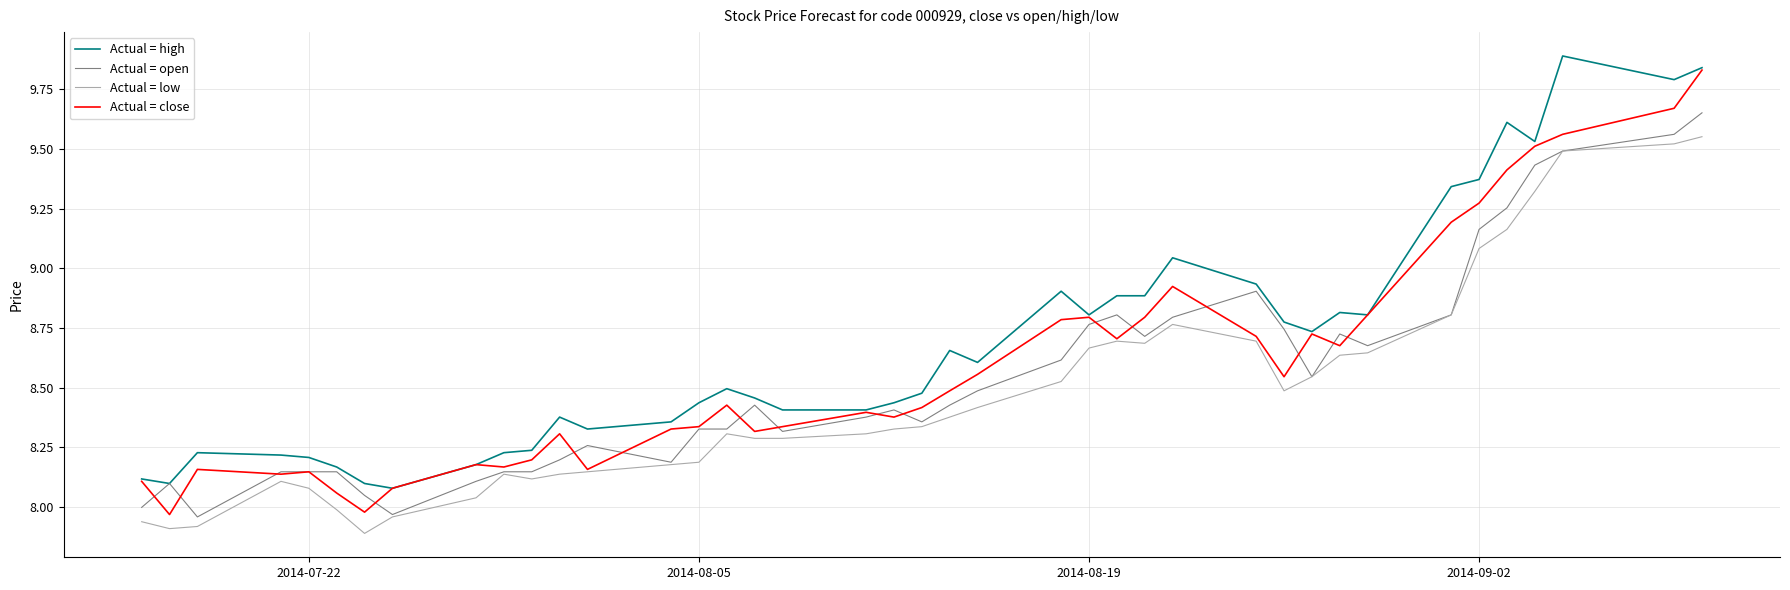

Which series has the largest total across all categories?

Actual = high